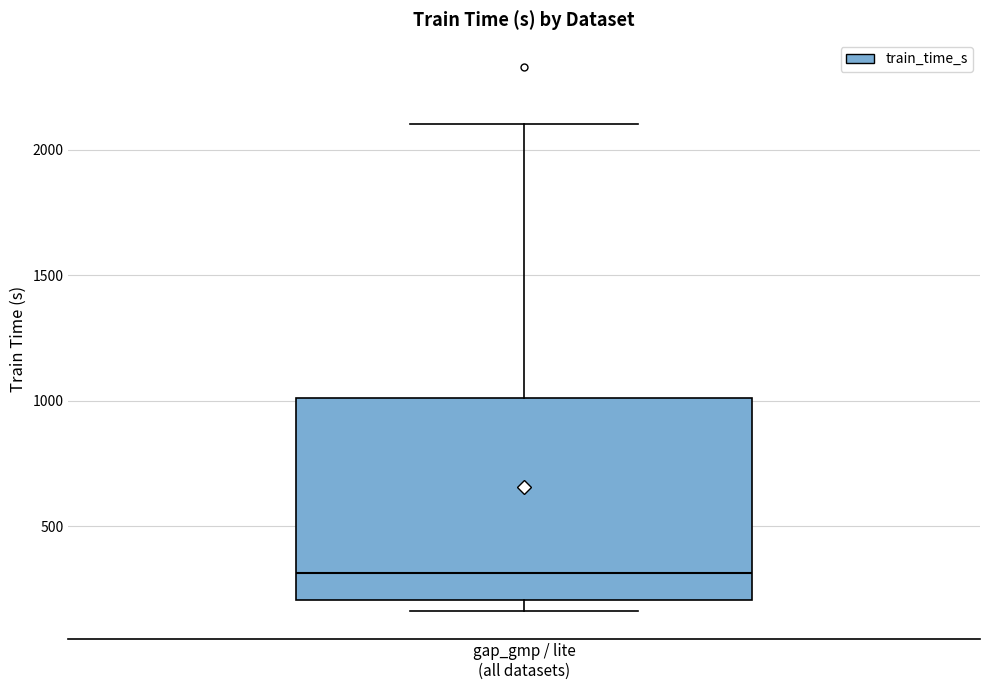

Read this box plot against the y-axis: the position of the median line, the range covered by the box, and the ends of both whiskers. The values are not printed on the chart, so give them approximately, as read against the axis.

median 300, box 200 to 1000, whiskers 150 to 2100